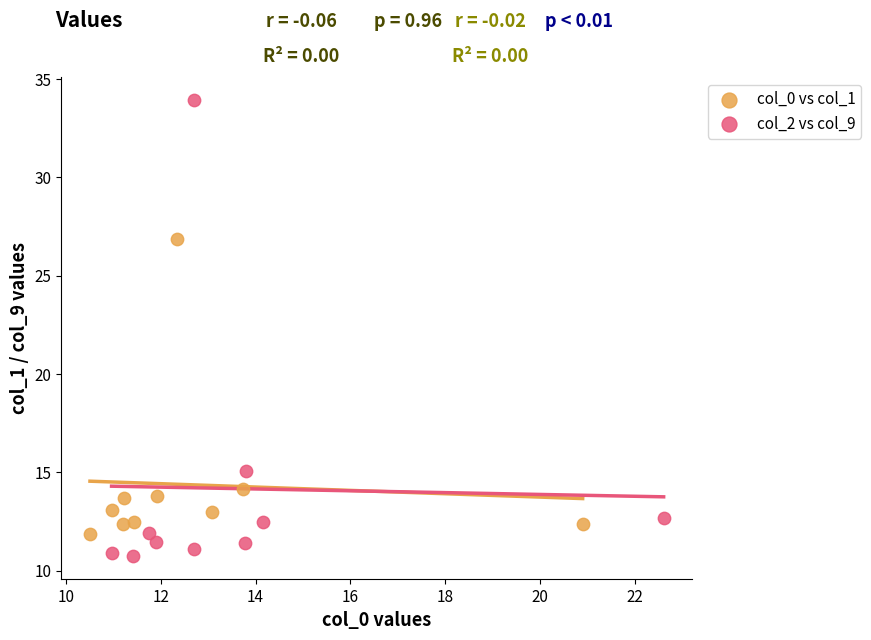

Which series contains the lowest Y value?

col_2 vs col_9